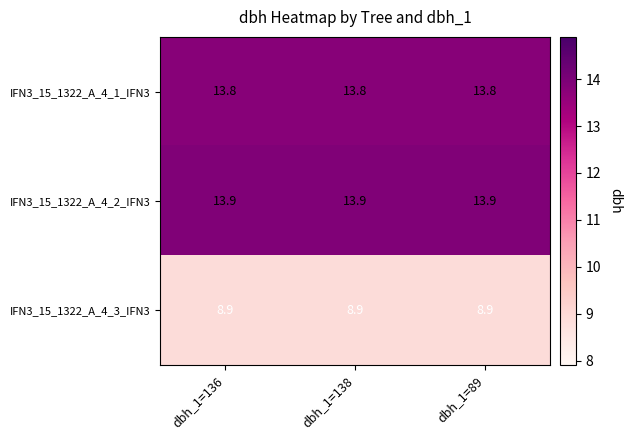

The value of IFN3_15_1322_A_4_3_IFN3 at dbh_1=89 is 12.2. True or false?

False